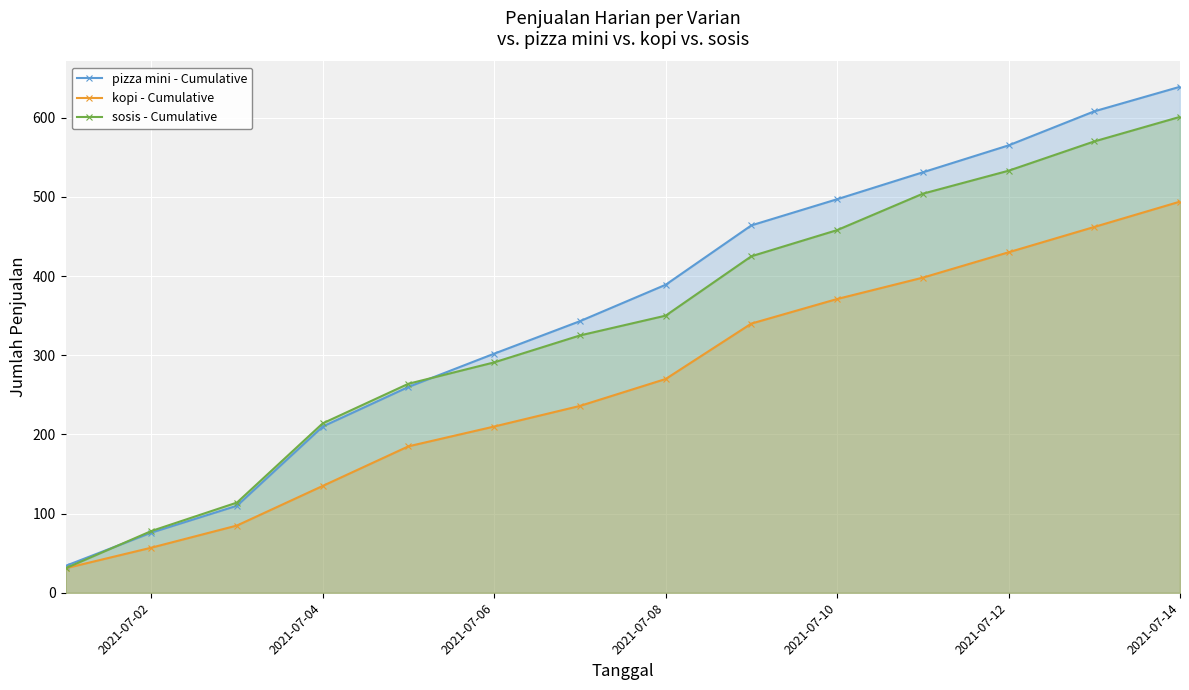

What is the sum of all sosis - Cumulative values?

4758